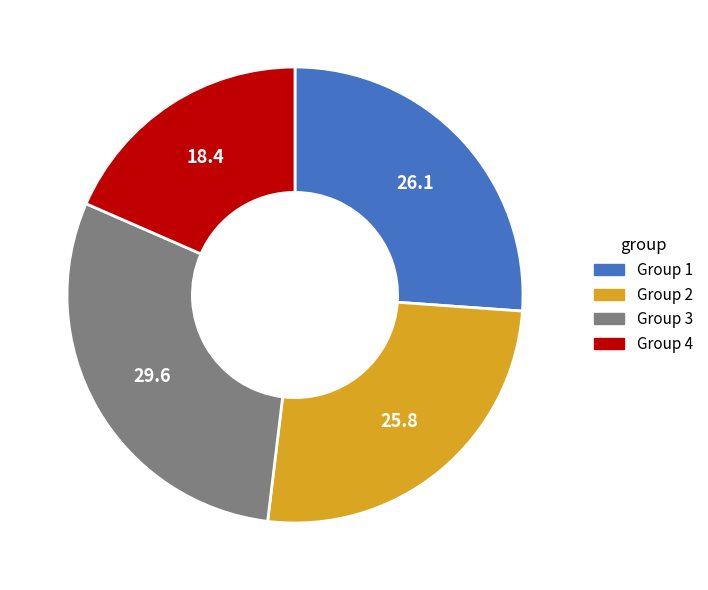

Which slice is the largest?

Group 3